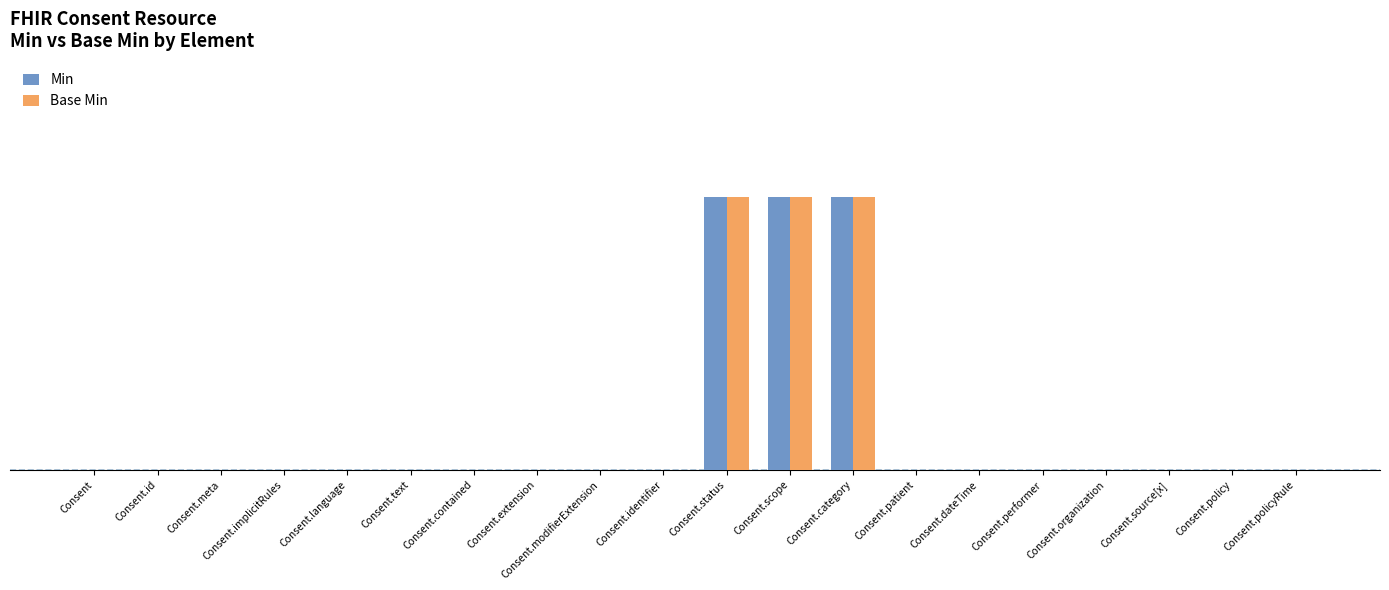

What are all the series names shown in the legend?

Min, Base Min